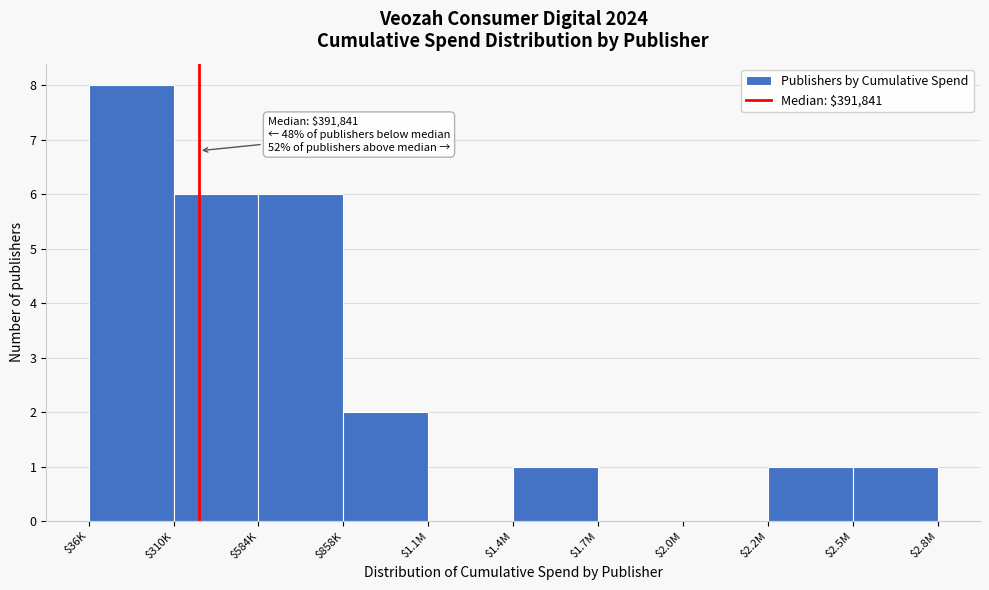

At which category does the chart reach its peak across all series?

$36K